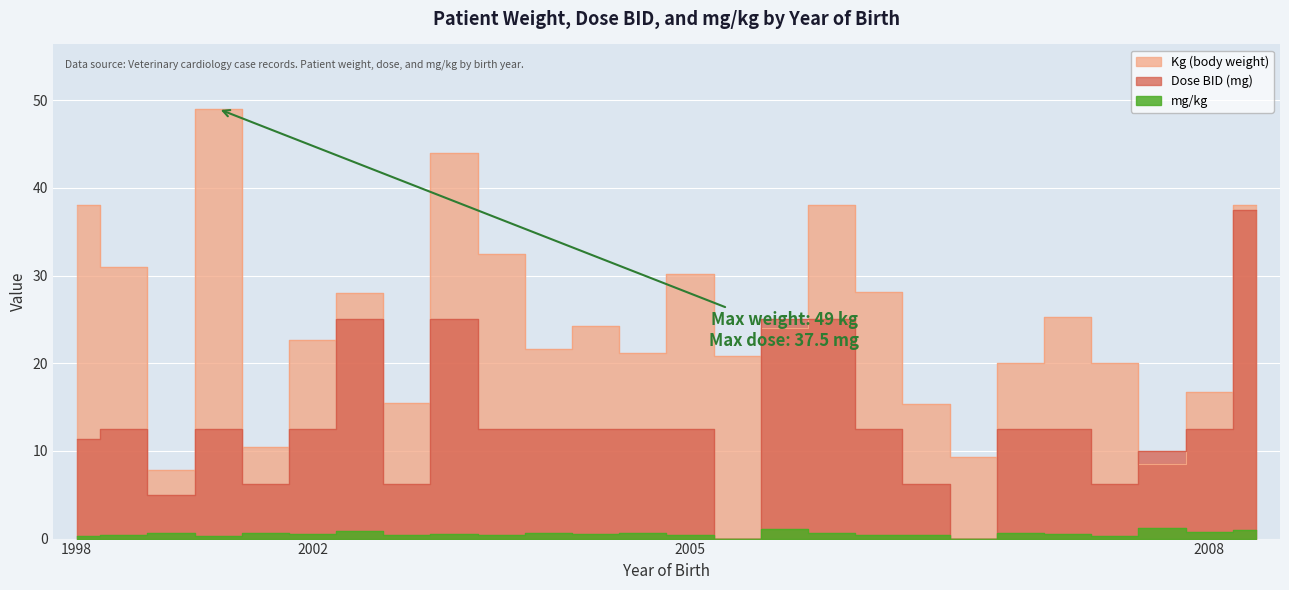

Which category has the lowest value in the Dose BID series?

2005